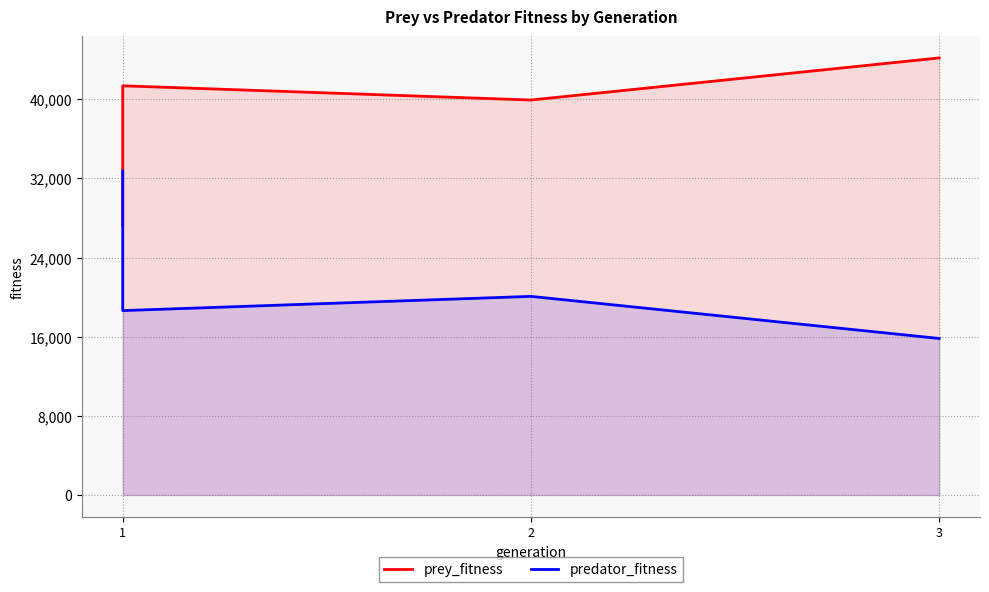

What are all the series names shown in the legend?

prey_fitness, predator_fitness